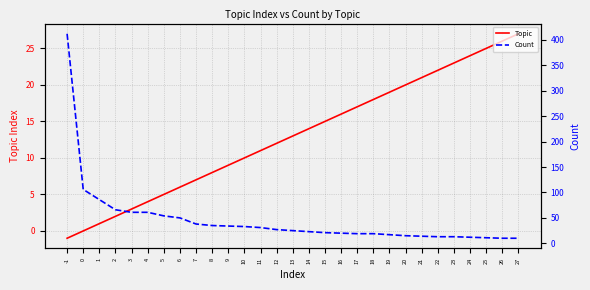

Which category has the highest value across all series?

-1